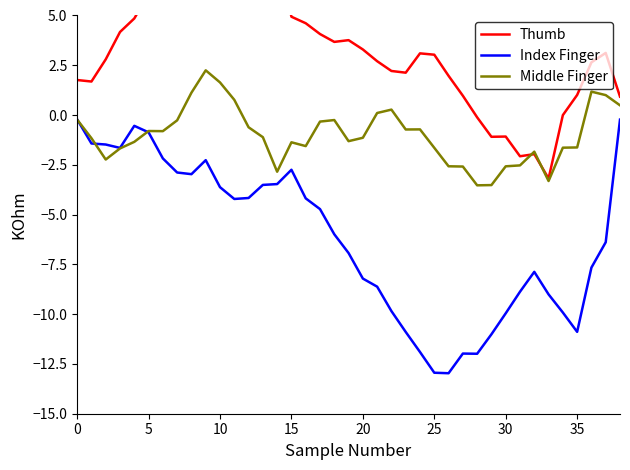

Reading left to right, list all the values displayed in this chart.

Thumb: 1.8	1.7	2.8	4.2	4.9	6.1	6.1	7.3	7.6	6.4	8.7	9.6	9.4	8.3	8.0	4.9	4.6	4.1	3.7	3.8	3.3	2.7	2.2	2.1	3.1	3.0	2.0	1.0	-0.1	-1.1	-1.1	-2.1	-2.0	-3.2	-0.0	1.0	2.6	3.1	0.9
Index Finger: -0.2	-1.4	-1.5	-1.7	-0.5	-0.9	-2.2	-2.9	-3.0	-2.3	-3.6	-4.2	-4.2	-3.5	-3.5	-2.7	-4.2	-4.7	-6.0	-6.9	-8.2	-8.6	-9.8	-10.9	-11.9	-12.9	-13.0	-12.0	-12.0	-11.0	-10.0	-8.9	-7.9	-9.0	-9.9	-10.9	-7.7	-6.4	-0.2
Middle Finger: -0.2	-1.2	-2.2	-1.7	-1.3	-0.8	-0.8	-0.3	1.1	2.2	1.6	0.8	-0.6	-1.1	-2.8	-1.4	-1.6	-0.3	-0.3	-1.3	-1.1	0.1	0.3	-0.7	-0.7	-1.6	-2.6	-2.6	-3.5	-3.5	-2.6	-2.5	-1.8	-3.3	-1.6	-1.6	1.2	1.0	0.5